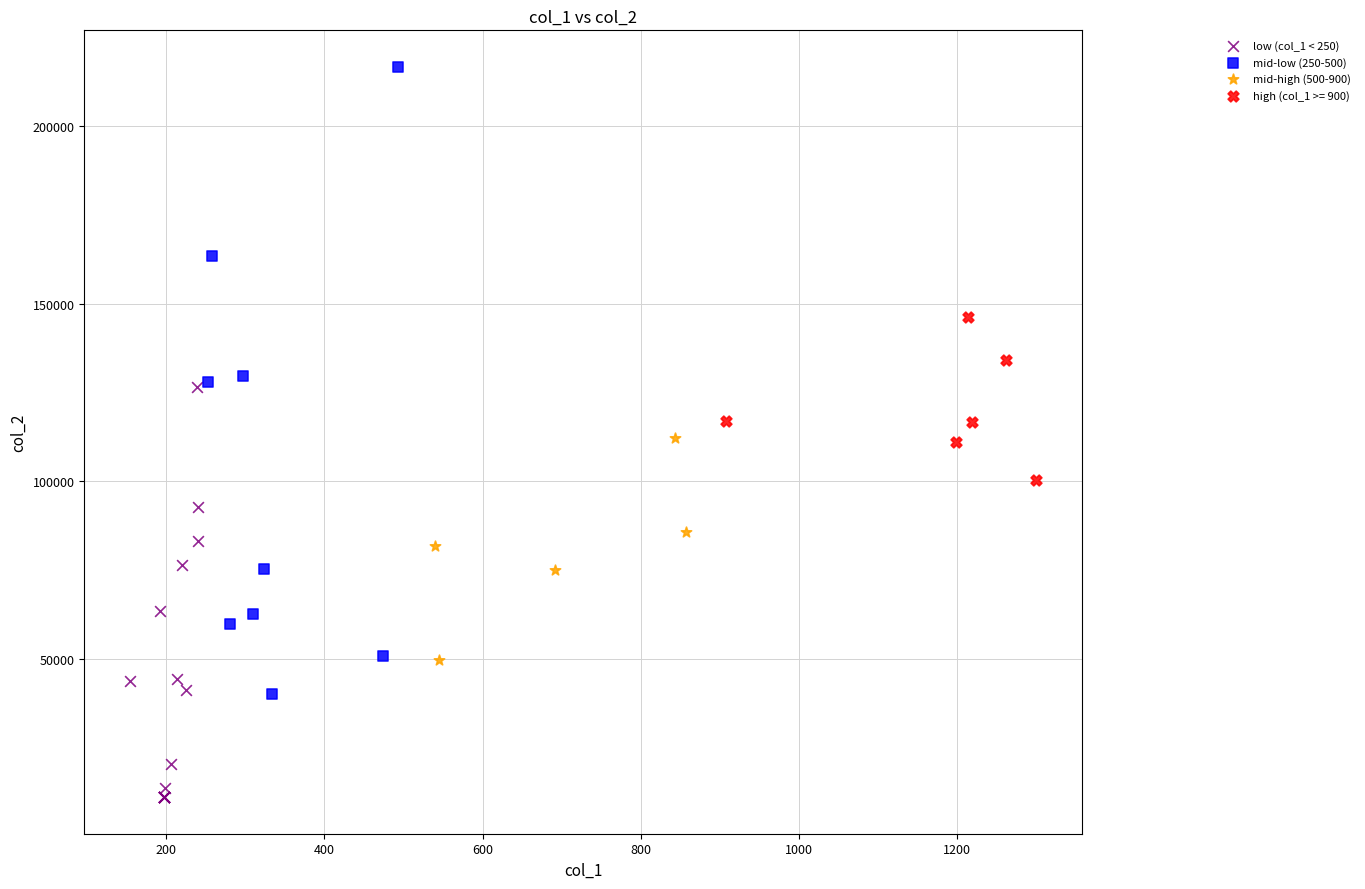

Which series has the largest Y range (max minus min)?

mid-low (250-500)